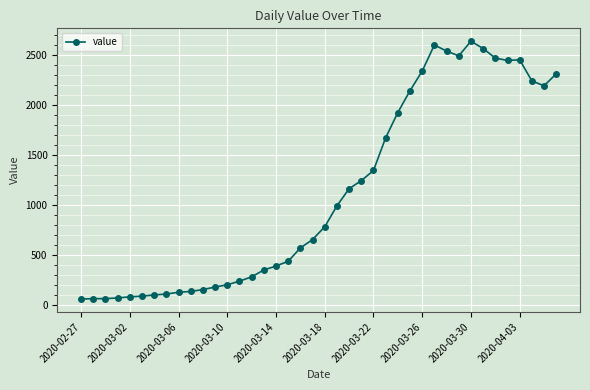

What is the minimum value shown in the chart?

61